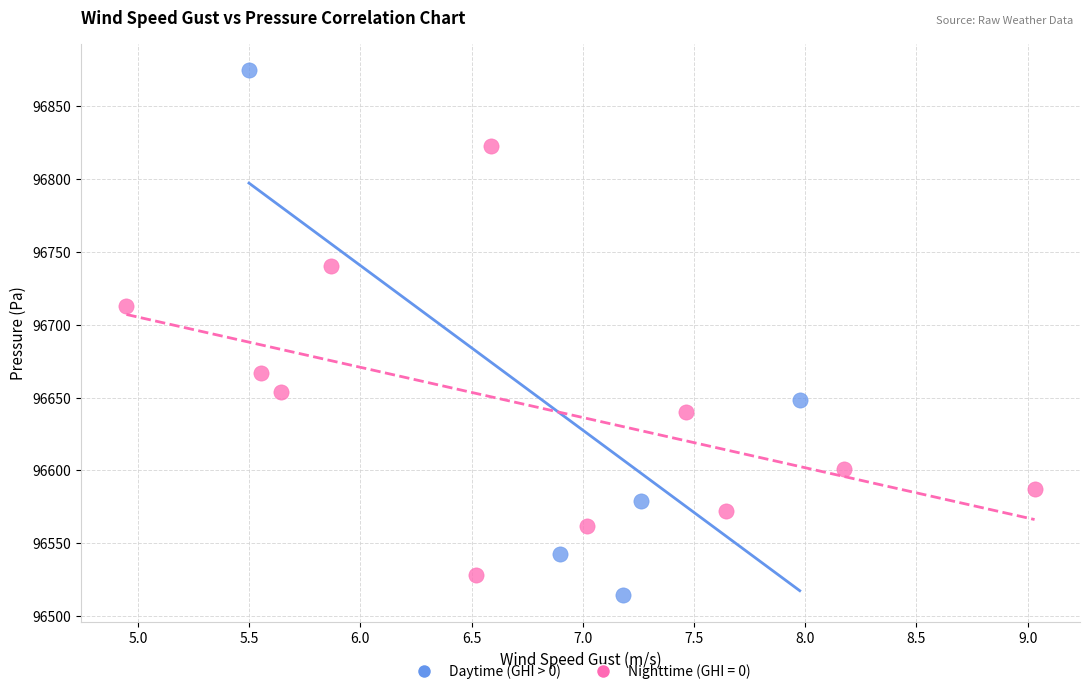

Which series reaches the maximum Y coordinate?

Daytime (GHI > 0)